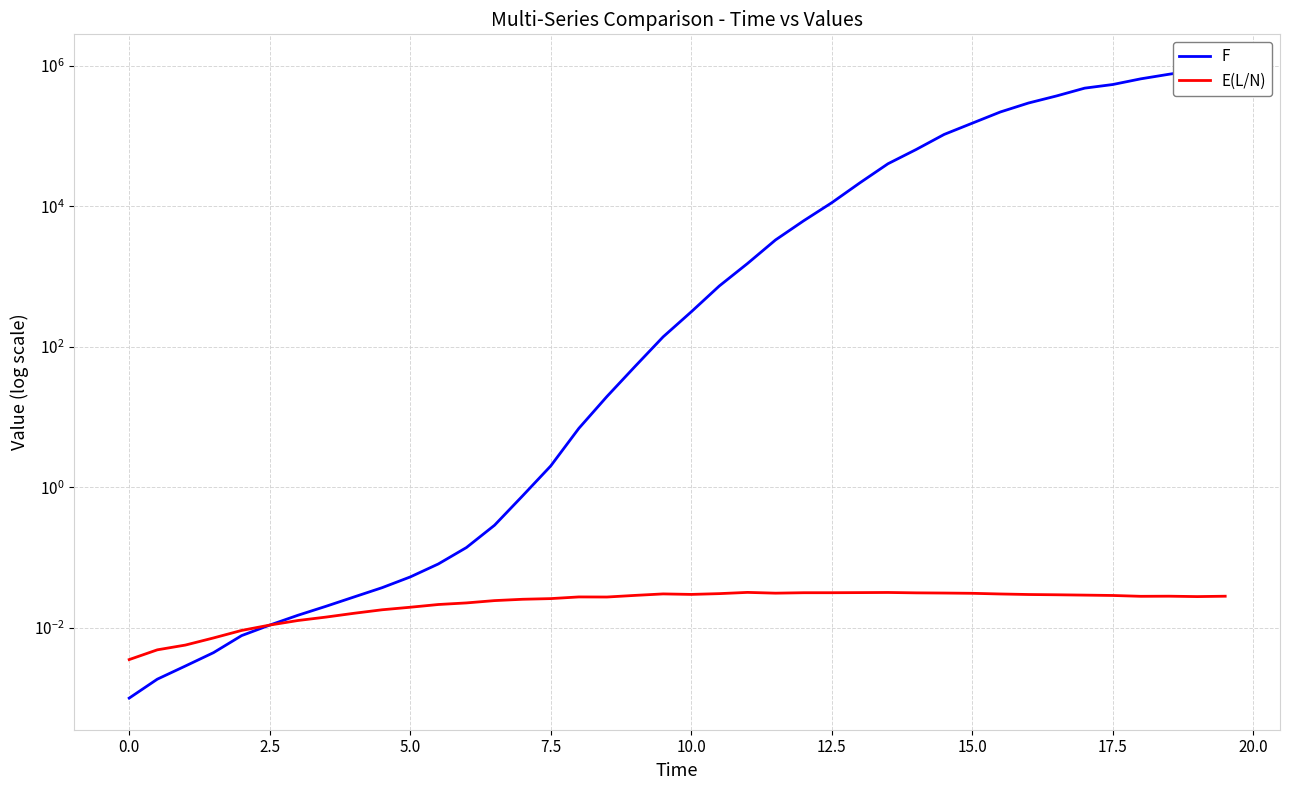

List the series in order of their overall mean, lowest first.

E(L/N), F